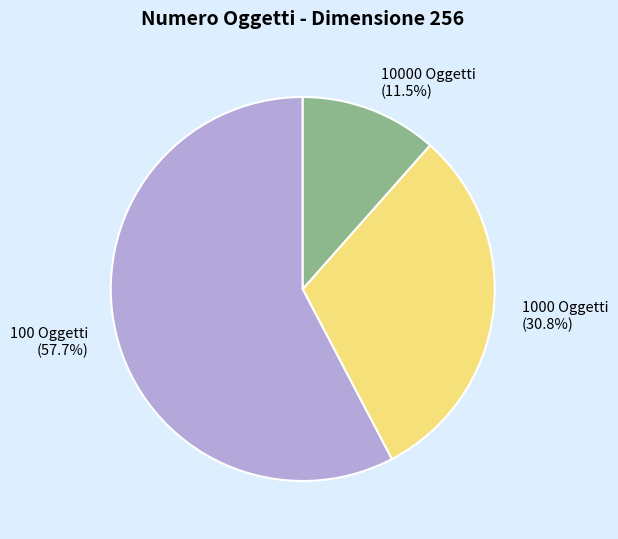

To the nearest percent, what percentage of the pie is 1000 Oggetti?

31%